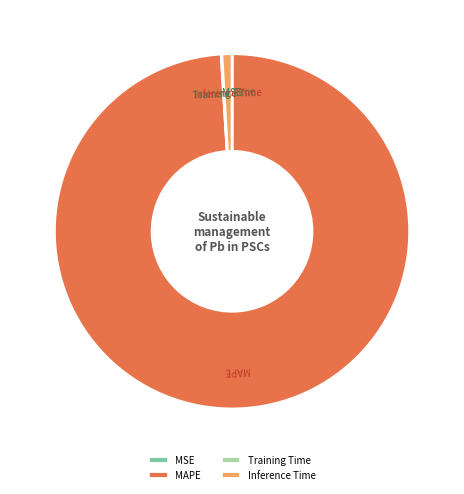

The Inference Time slice represents 1% of the pie. True or false?

True